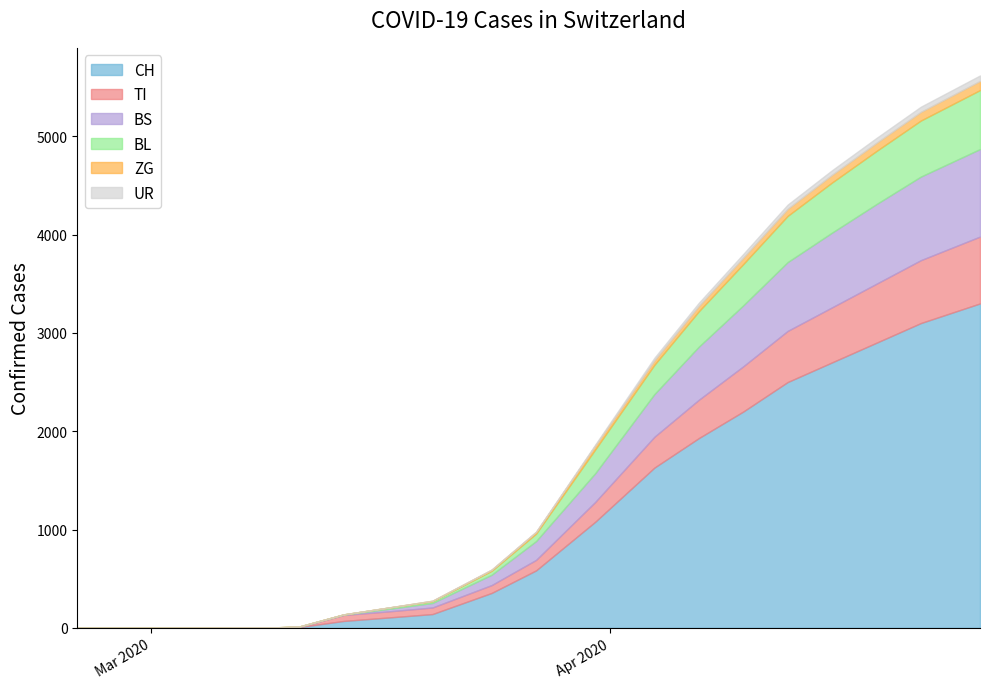

Which category has the highest value in the UR series?

2020-04-26